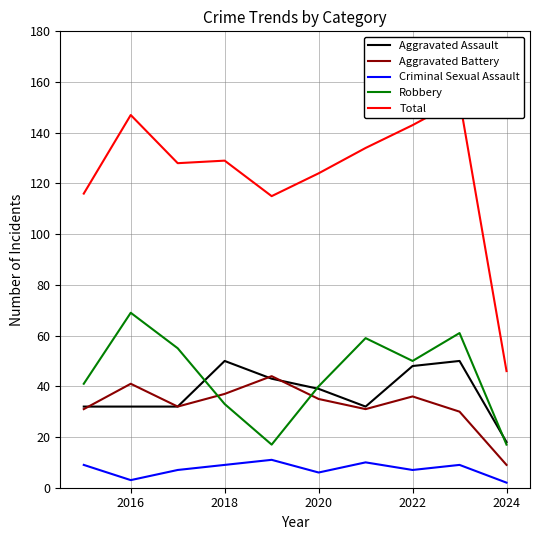

How many times do Aggravated Assault and Aggravated Battery cross each other?

3